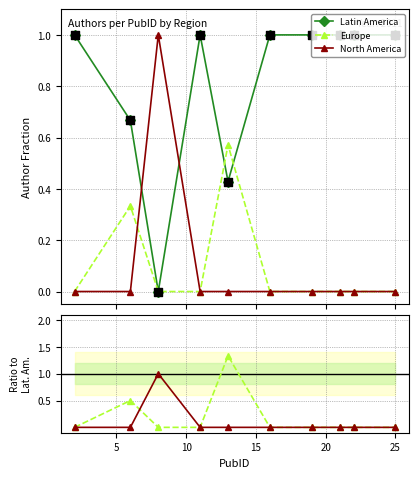

At how many categories does at least one series exceed 0?

10